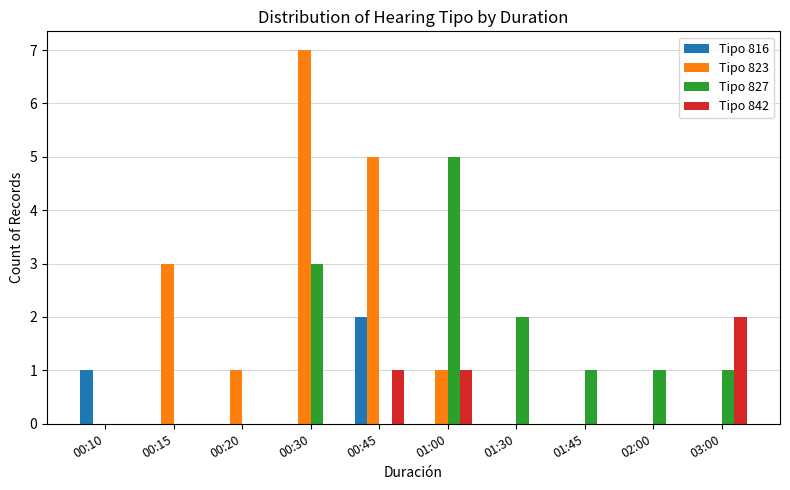

What is the sum of all Tipo 827 values?

13